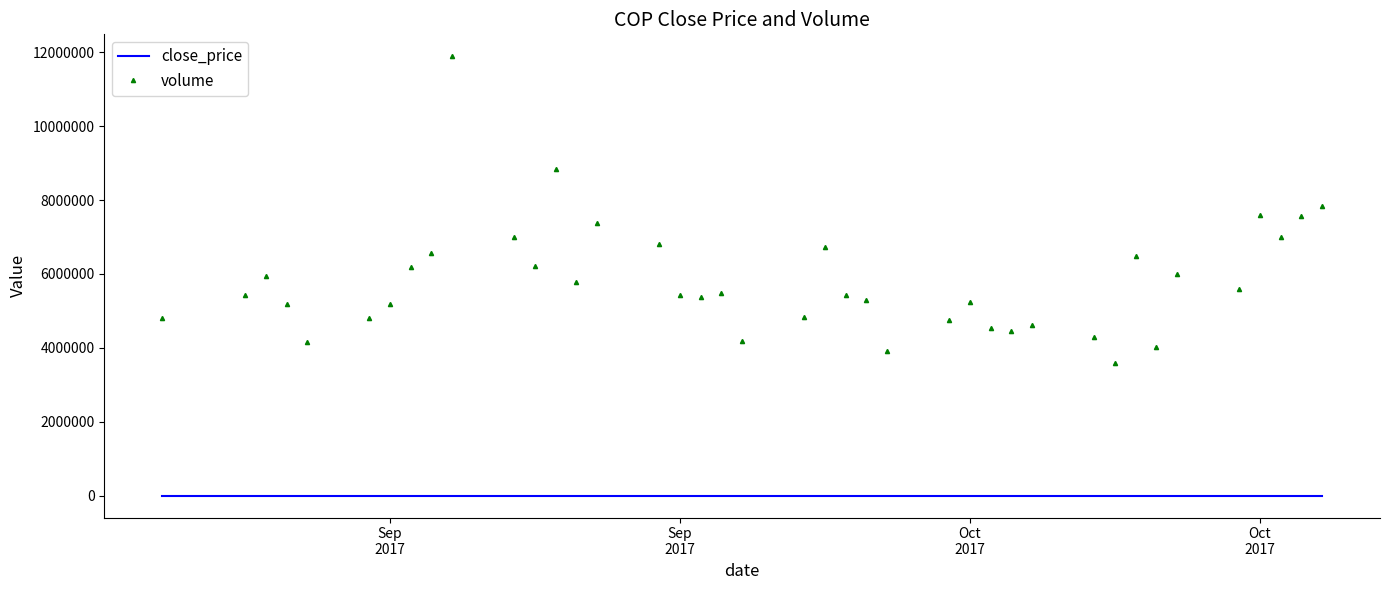

Rank the series by their maximum value, from lowest to highest.

close_price, volume